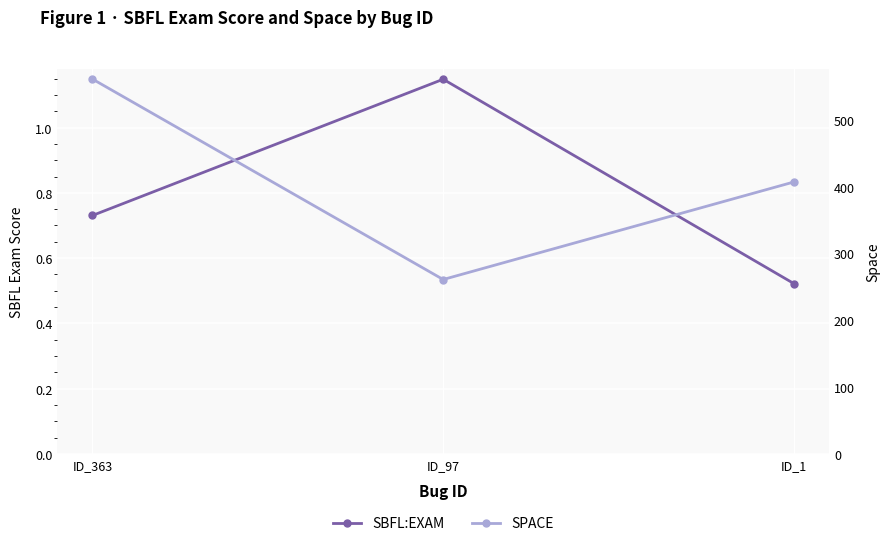

Between ID_363 and ID_1, which series saw the biggest shift?

SPACE